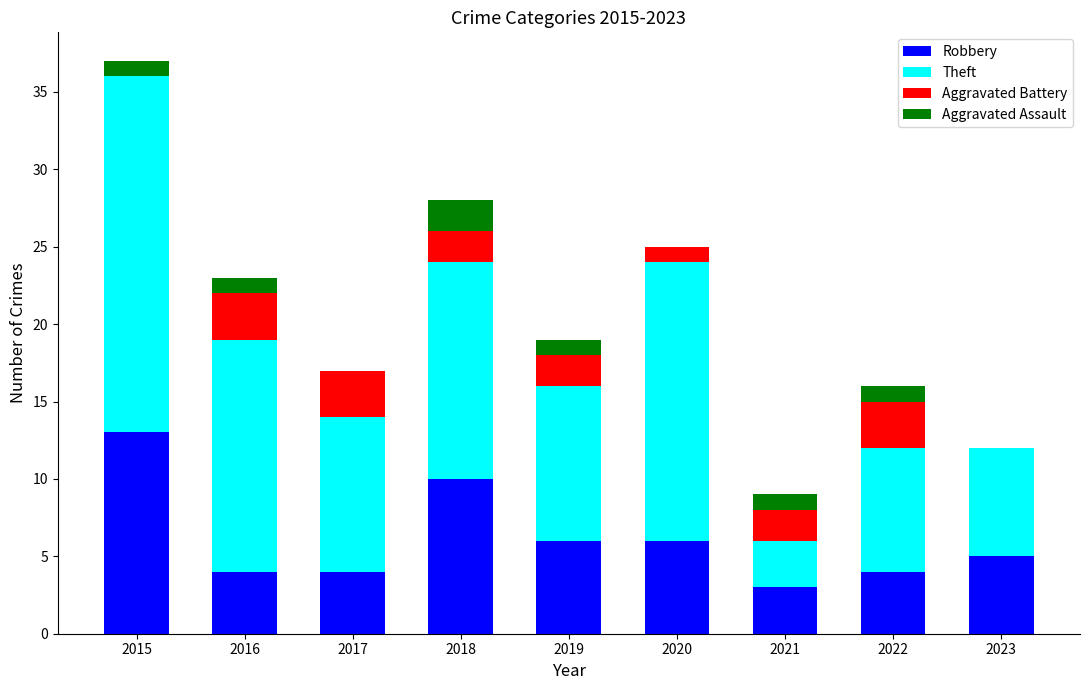

What value does the Robbery series have at 2015?

13